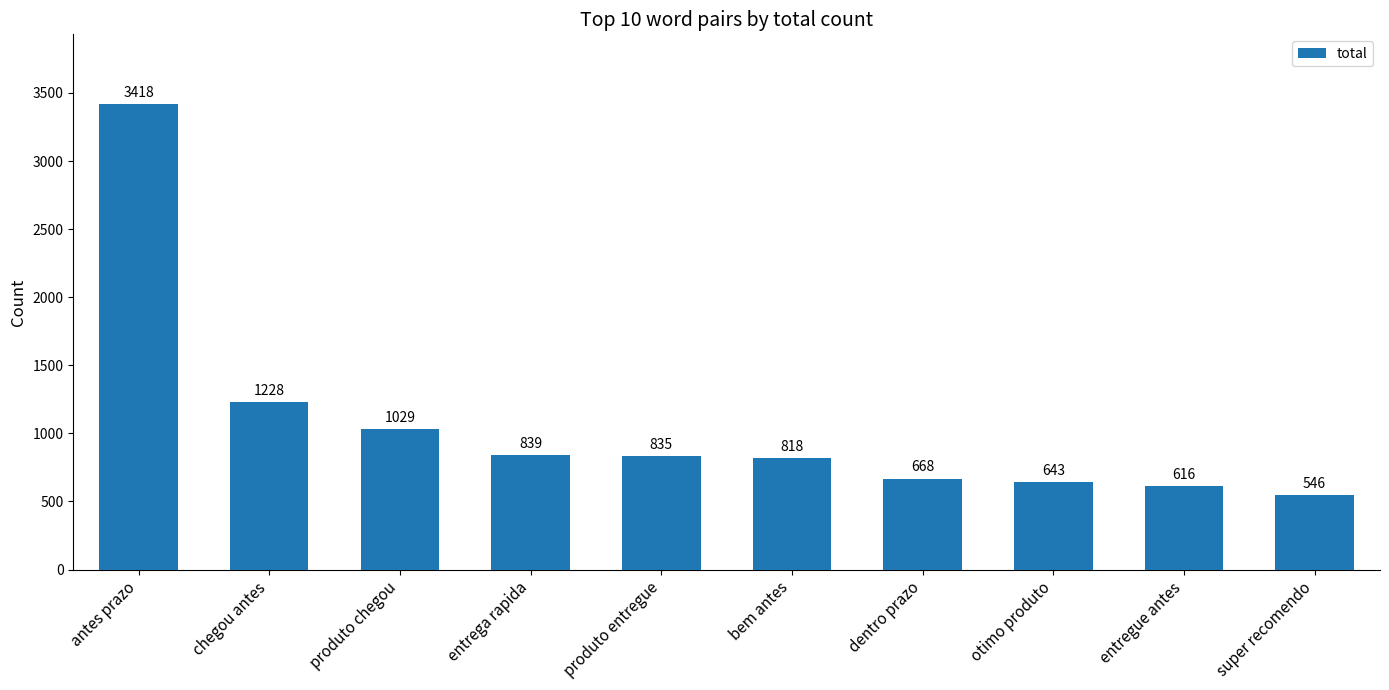

What is the label of the 5th bar from the right?

bem antes